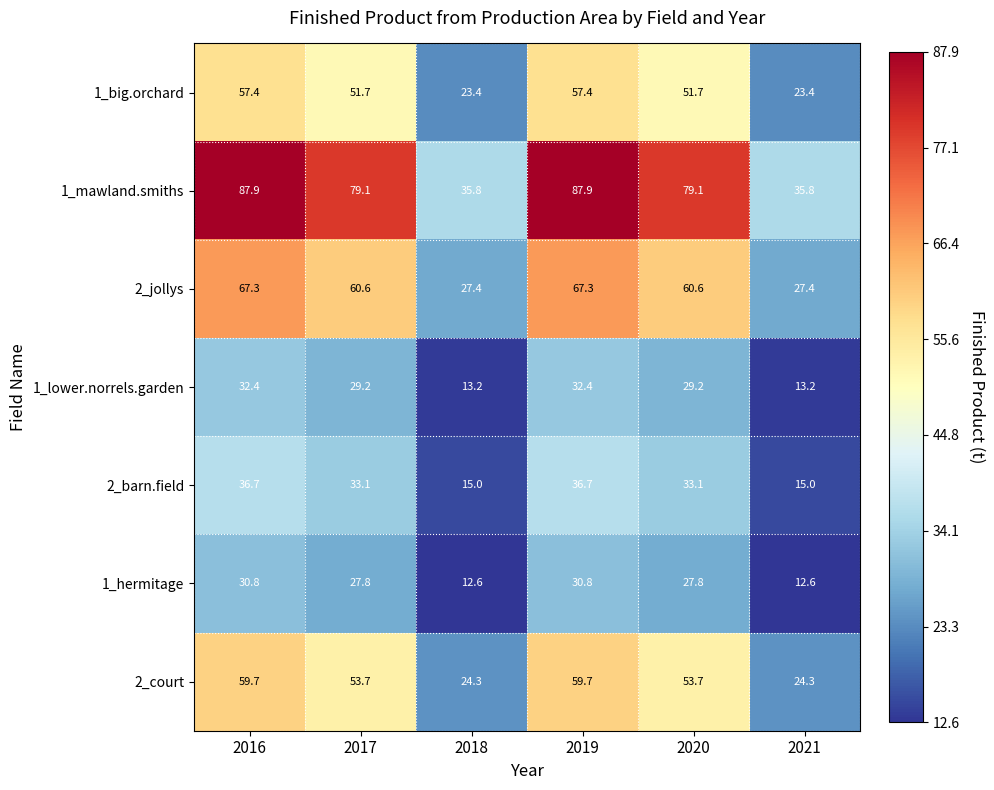

What is the sum of the 1_hermitage values at 2018 and 2016?

43.4